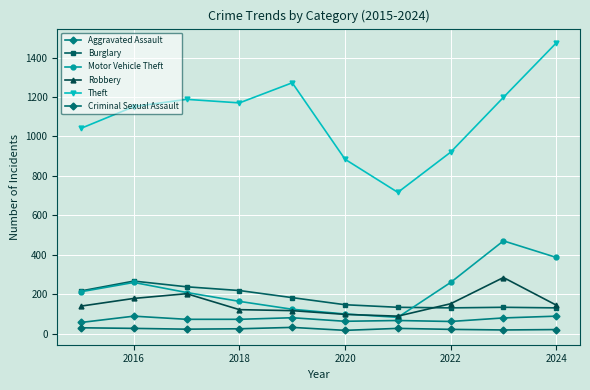

How many series are shown in this chart?

6